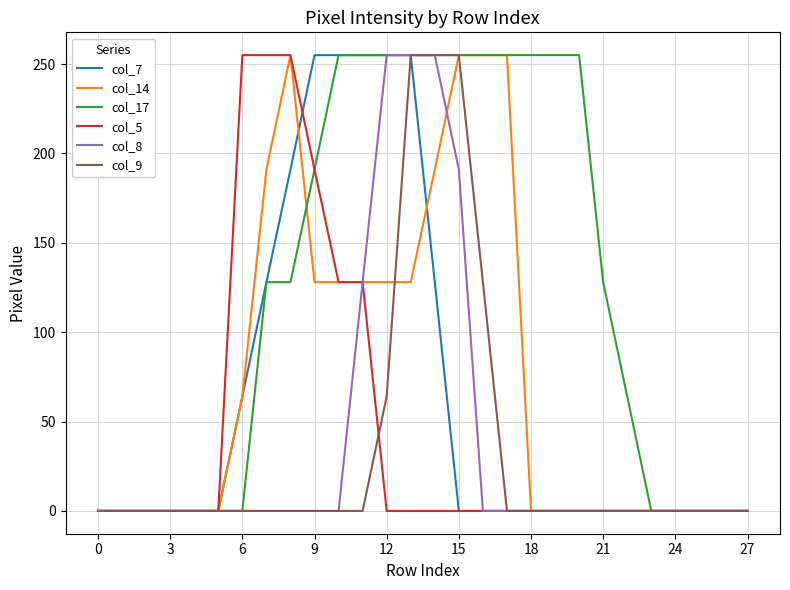

What is the maximum value for col_7?

255